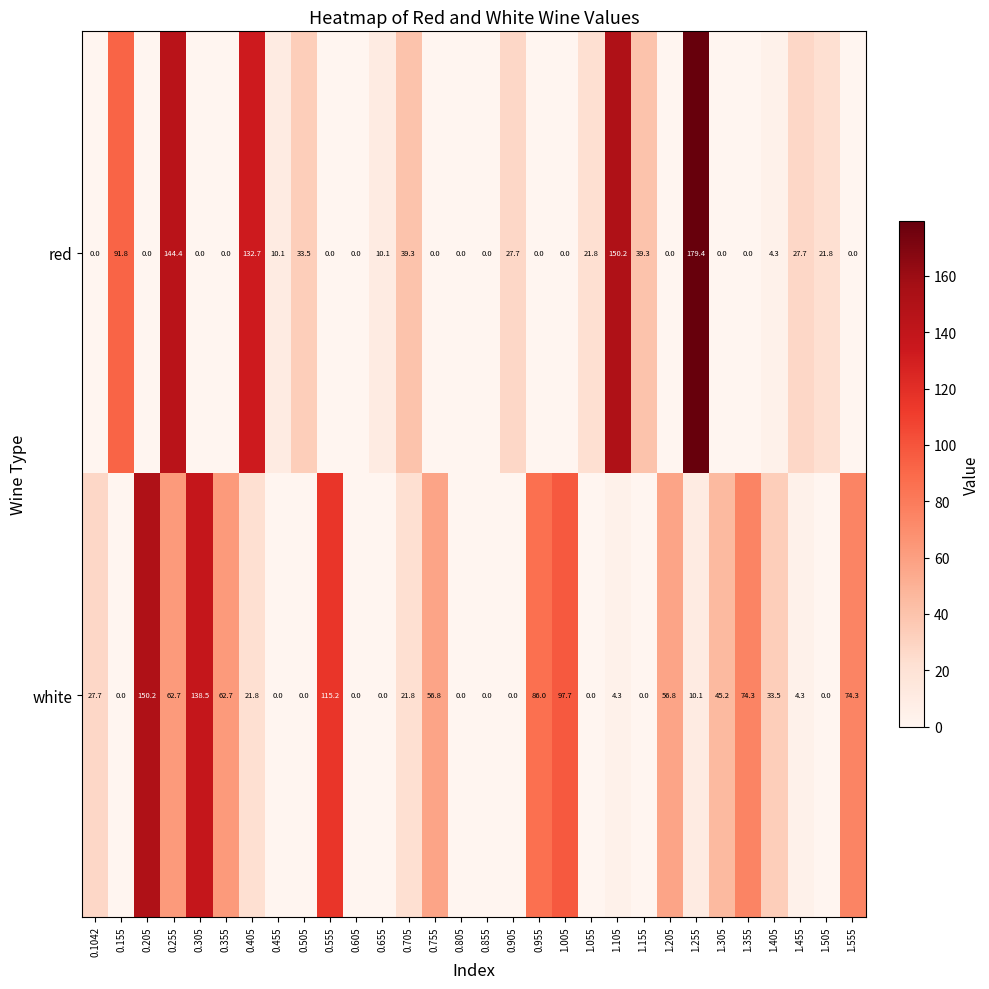

Which series changed the most between 0.605 and 1.455?

red